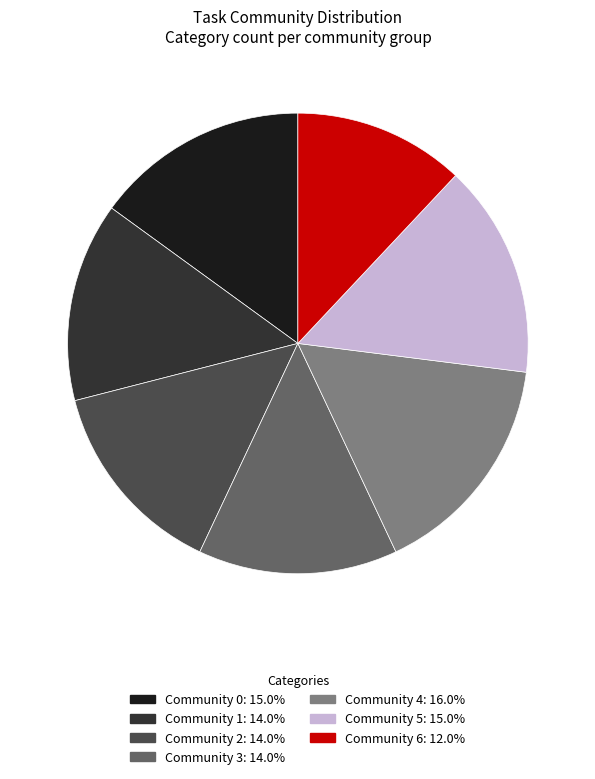

Does any single category account for the majority?

No